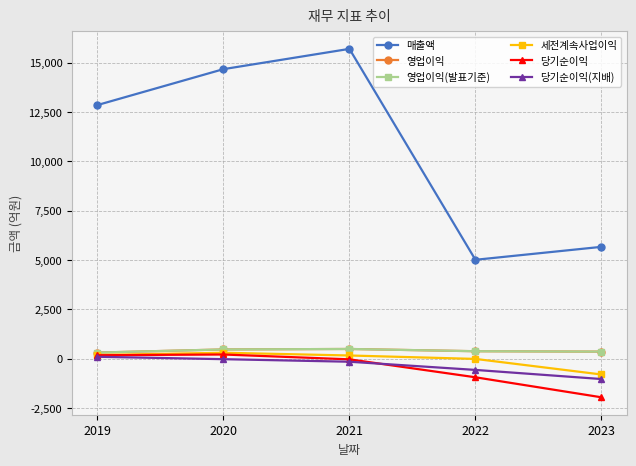

Reading left to right, extract all data points from this chart.

매출액: 2019=12850	2020=14669	2021=15697	2022=5013	2023=5669
영업이익: 2019=313	2020=472	2021=496	2022=382	2023=361
영업이익(발표기준): 2019=313	2020=472	2021=496	2022=382	2023=361
세전계속사업이익: 2019=191	2020=305	2021=166	2022=-8	2023=-797
당기순이익: 2019=179	2020=216	2021=-29	2022=-938	2023=-1952
당기순이익(지배): 2019=101	2020=-21	2021=-150	2022=-565	2023=-1027